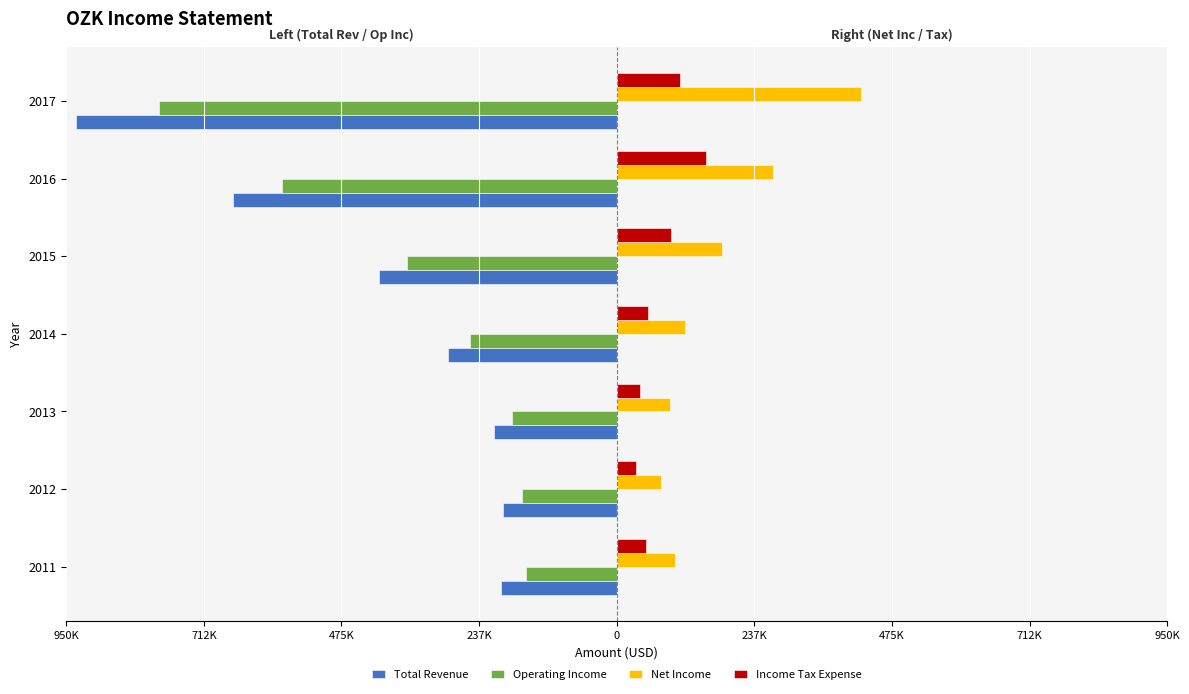

What are all the series names shown in the legend?

Total Revenue, Operating Income, Net Income, Income Tax Expense